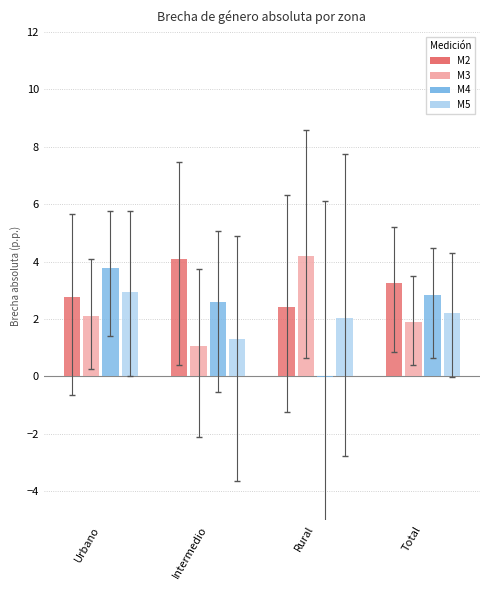

Count the number of data series in this chart.

4